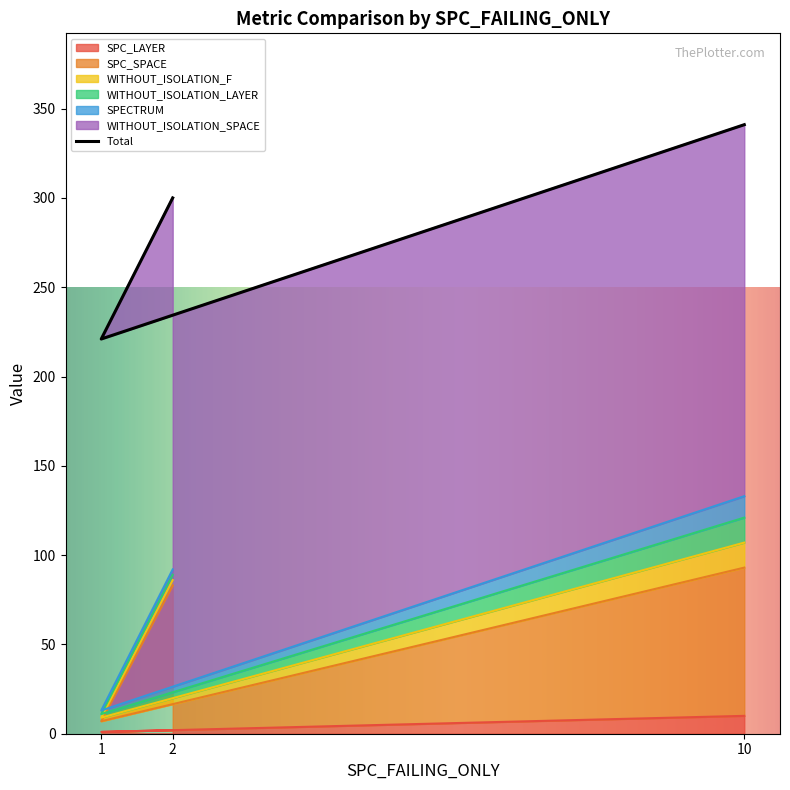

What is the maximum value for WITHOUT_ISOLATION_F?

14